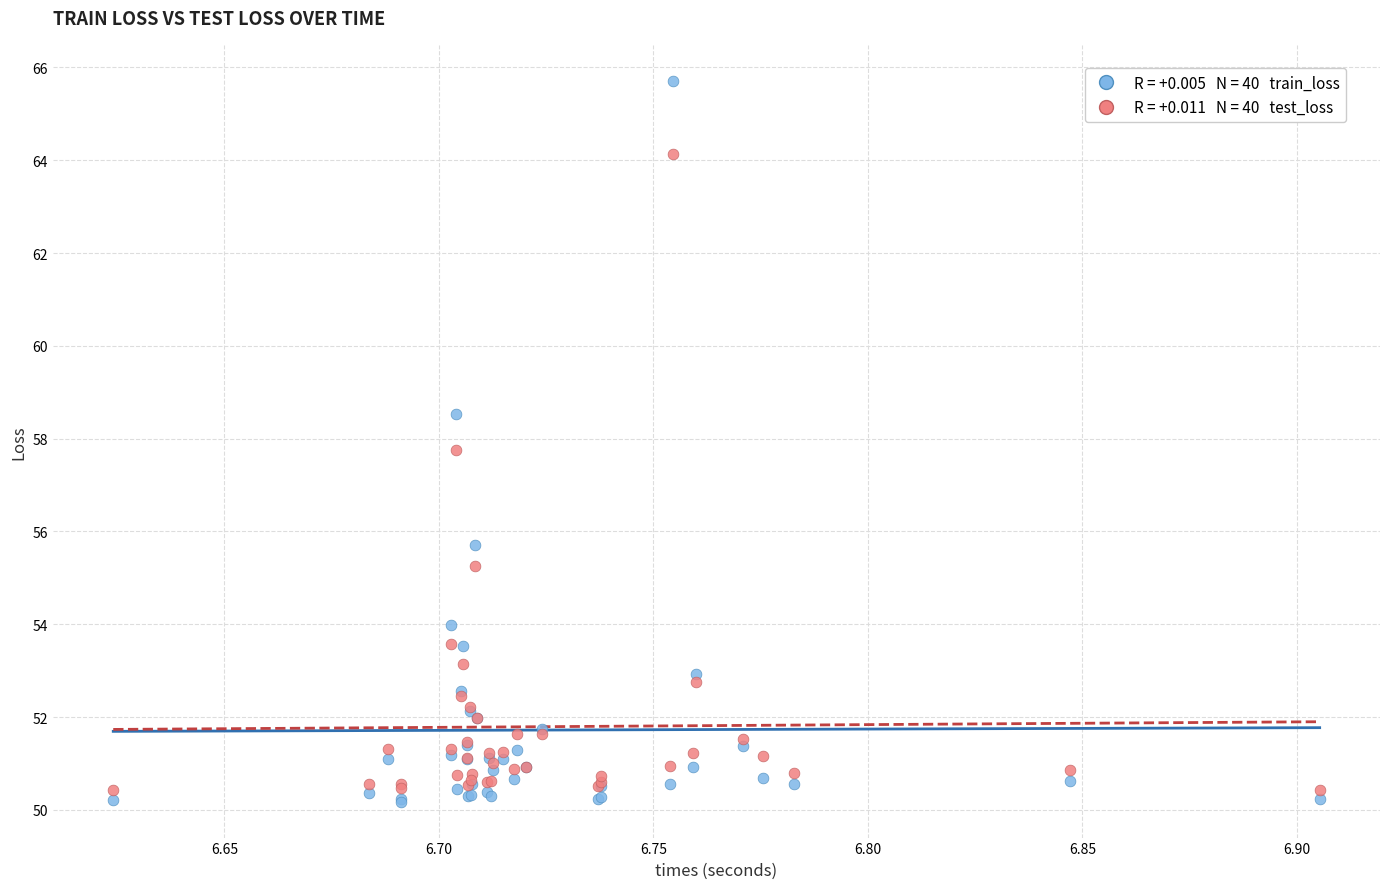

Across all series, what Y value is closest to 57?

57.8